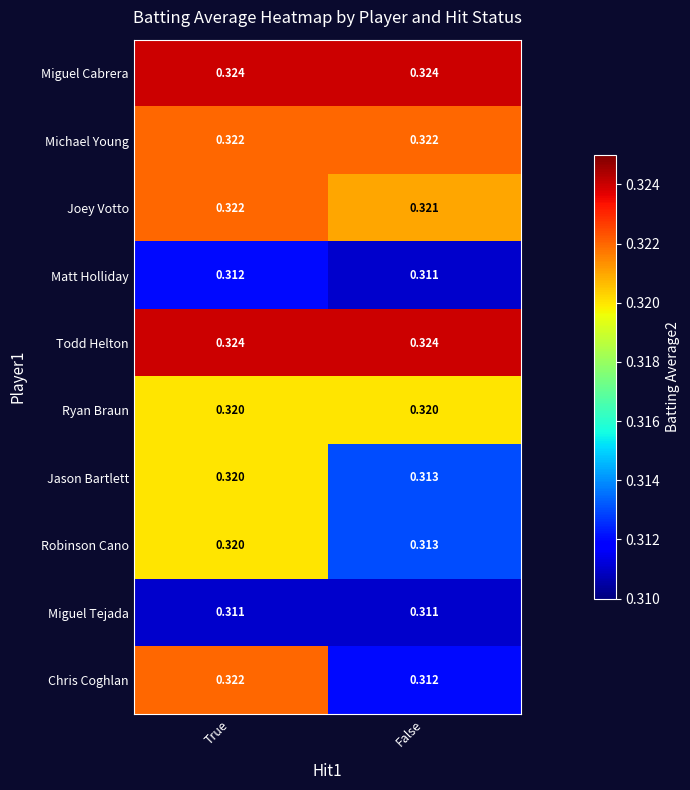

Which series changed the most between True and False?

Chris Coghlan